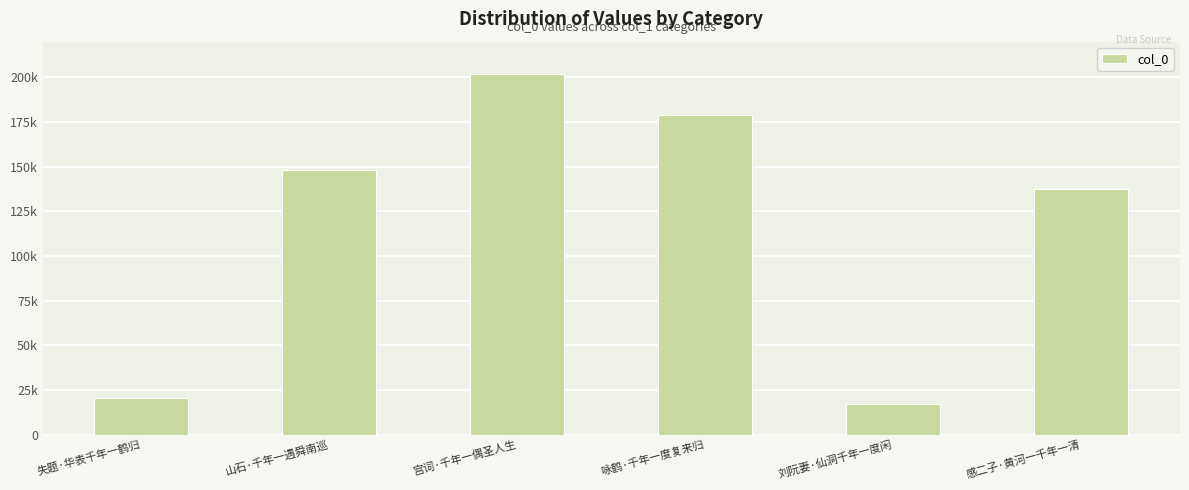

Are the bars grouped side by side (vs. stacked)?

No